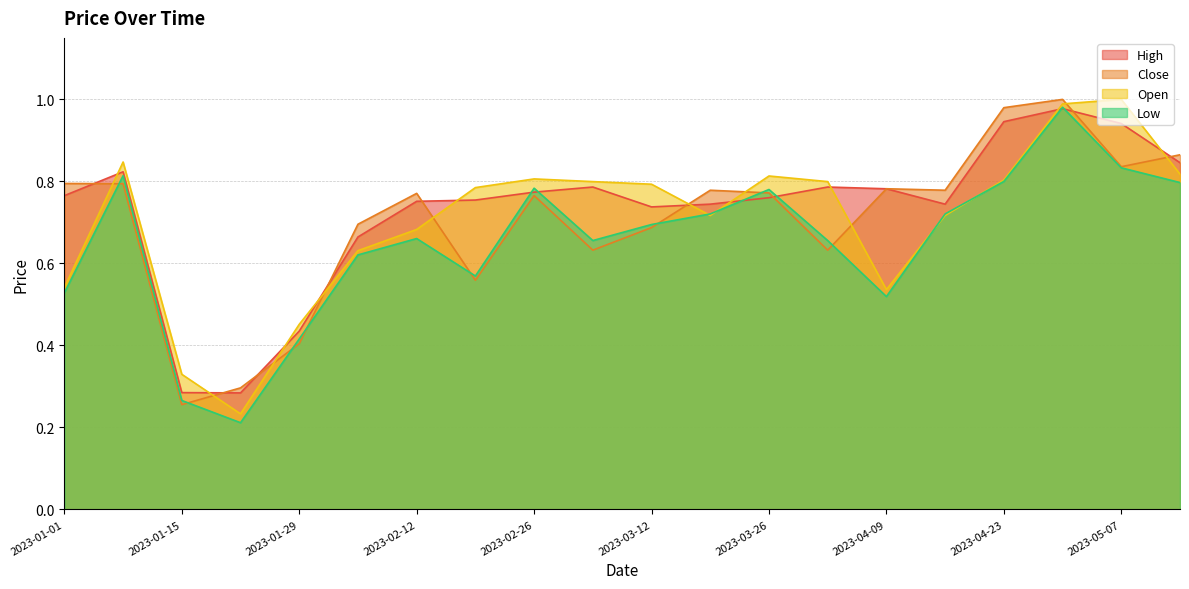

Is the value of High at 2023-02-05 greater than the value of Low at 2023-04-23?

No